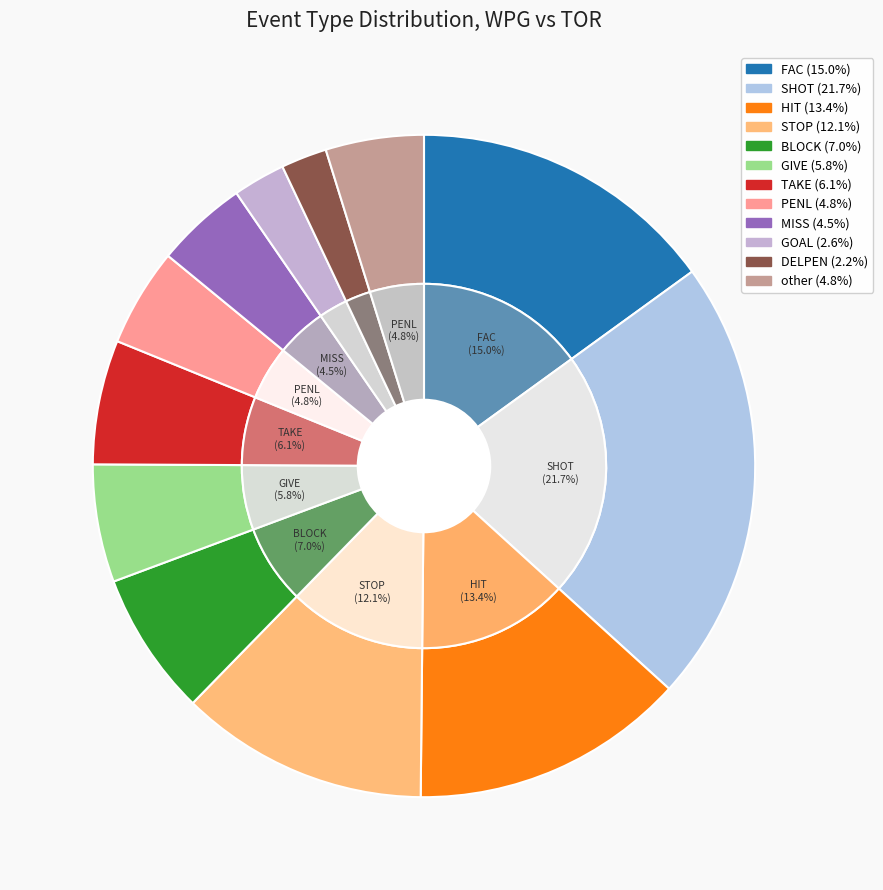

How many segments does this pie chart have?

12